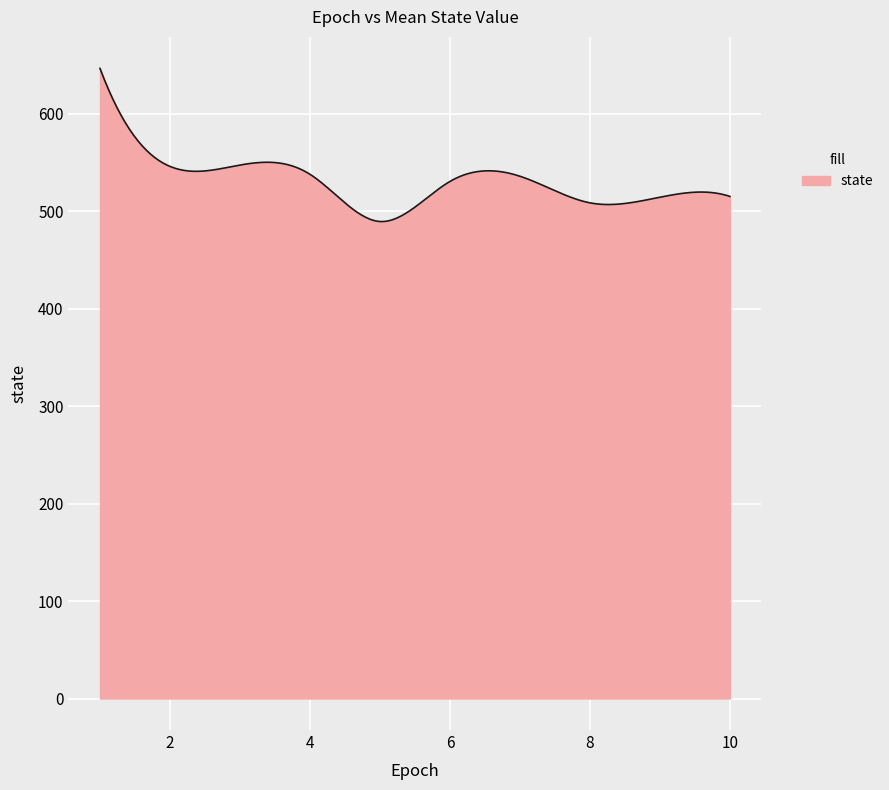

What is the minimum value shown in the chart?

489.3